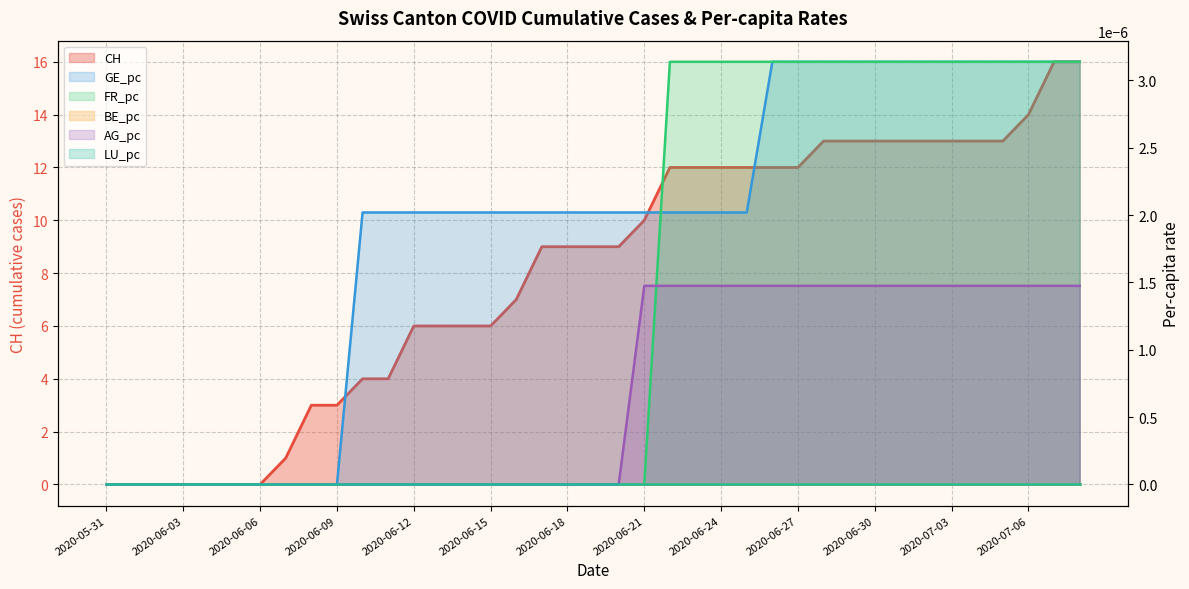

How many GE_pc values are between 0 and 1?

39